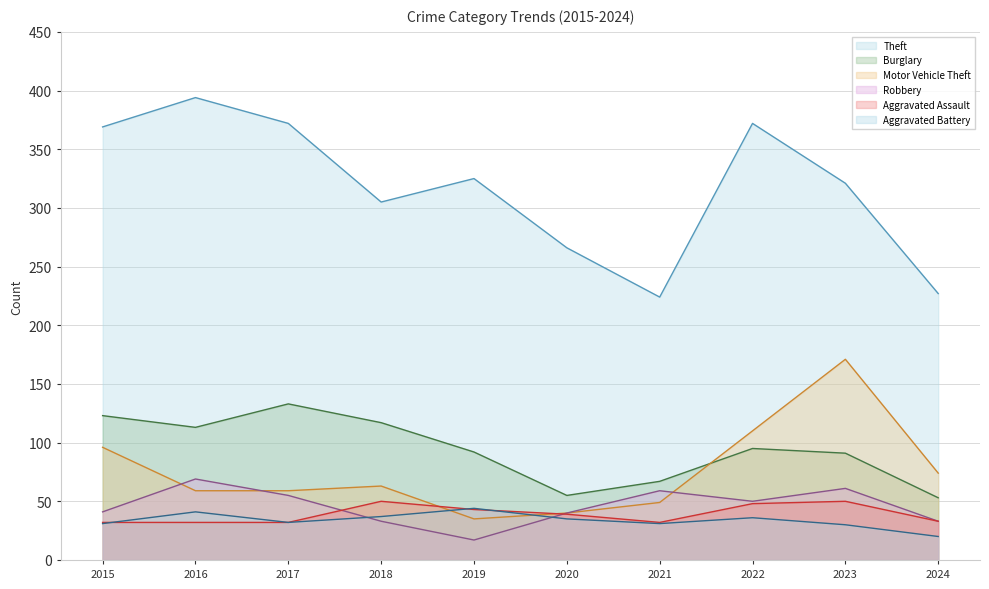

What is the value of the Motor Vehicle Theft point at the 9th from the left?

171